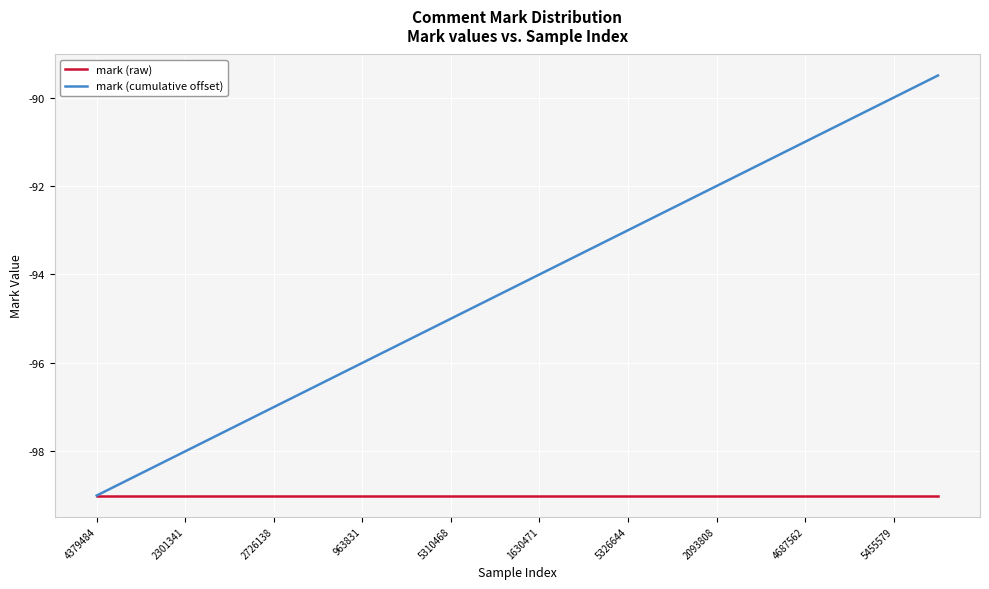

How many lines are shown in the chart?

2